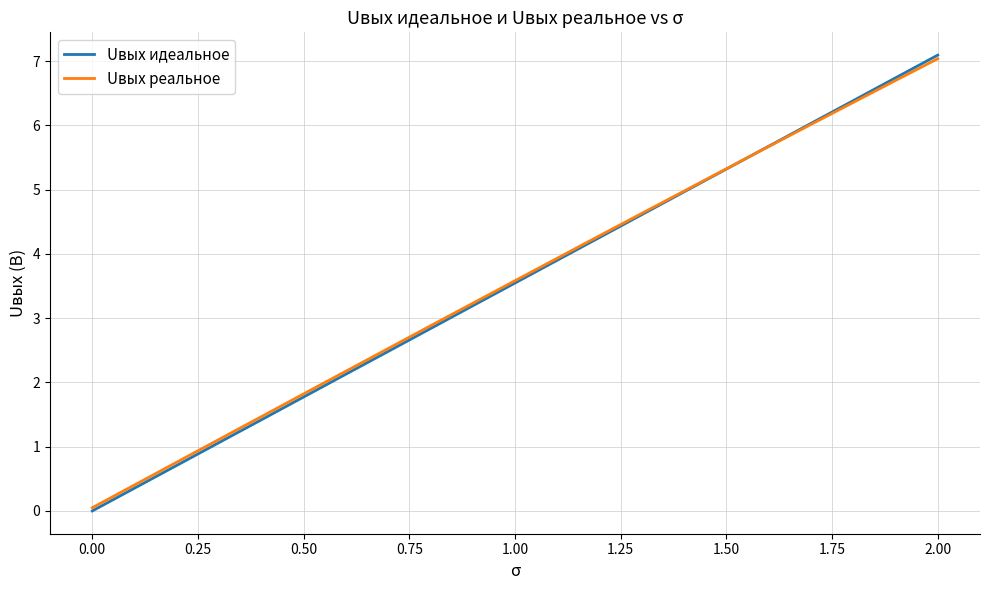

Which series has the largest range (max minus min)?

Uвых идеальное